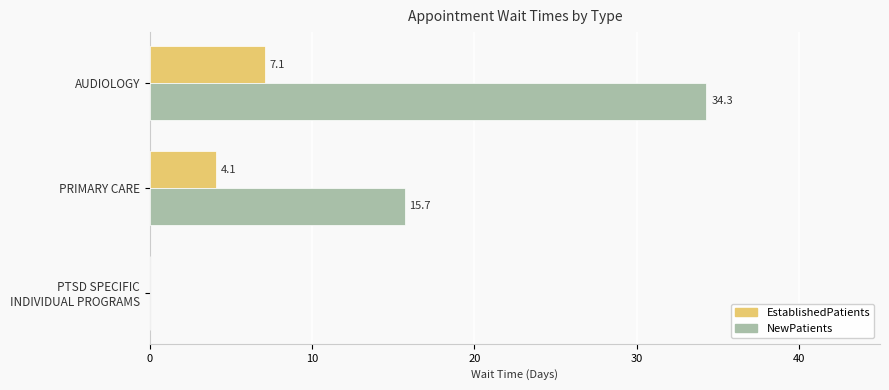

Is it true that NewPatients equals 34.3 at AUDIOLOGY?

True